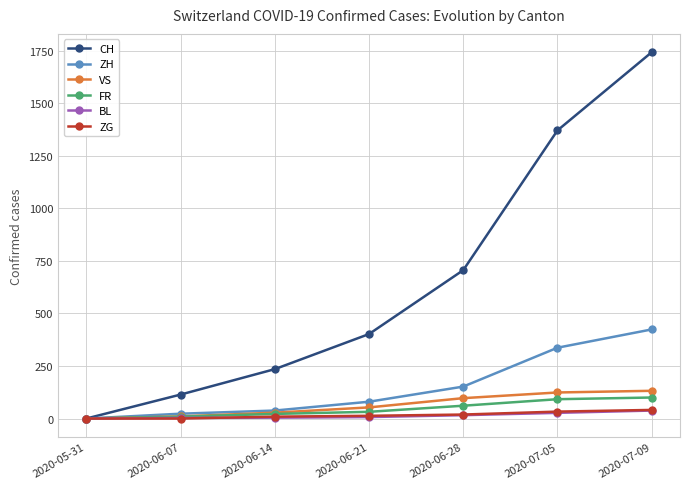

Which series has the largest total across all categories?

CH